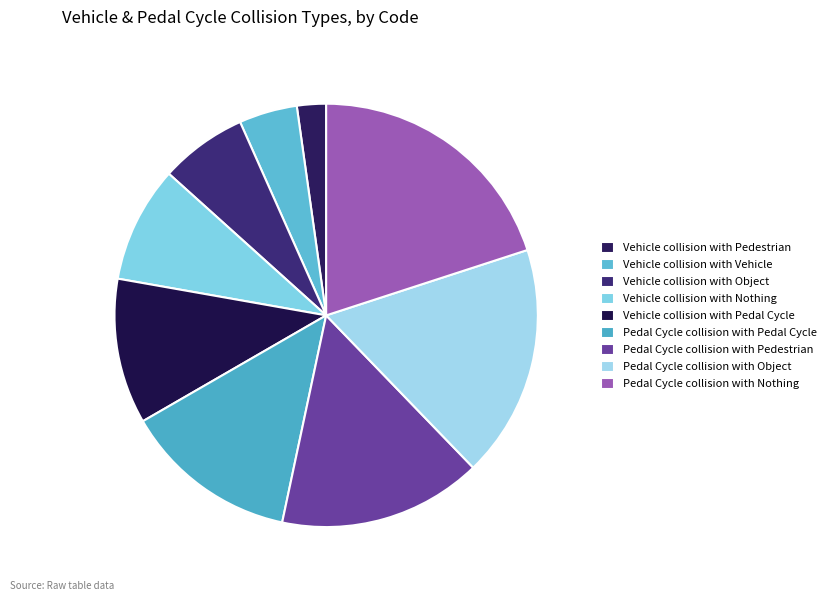

How many slices are in this pie chart?

9